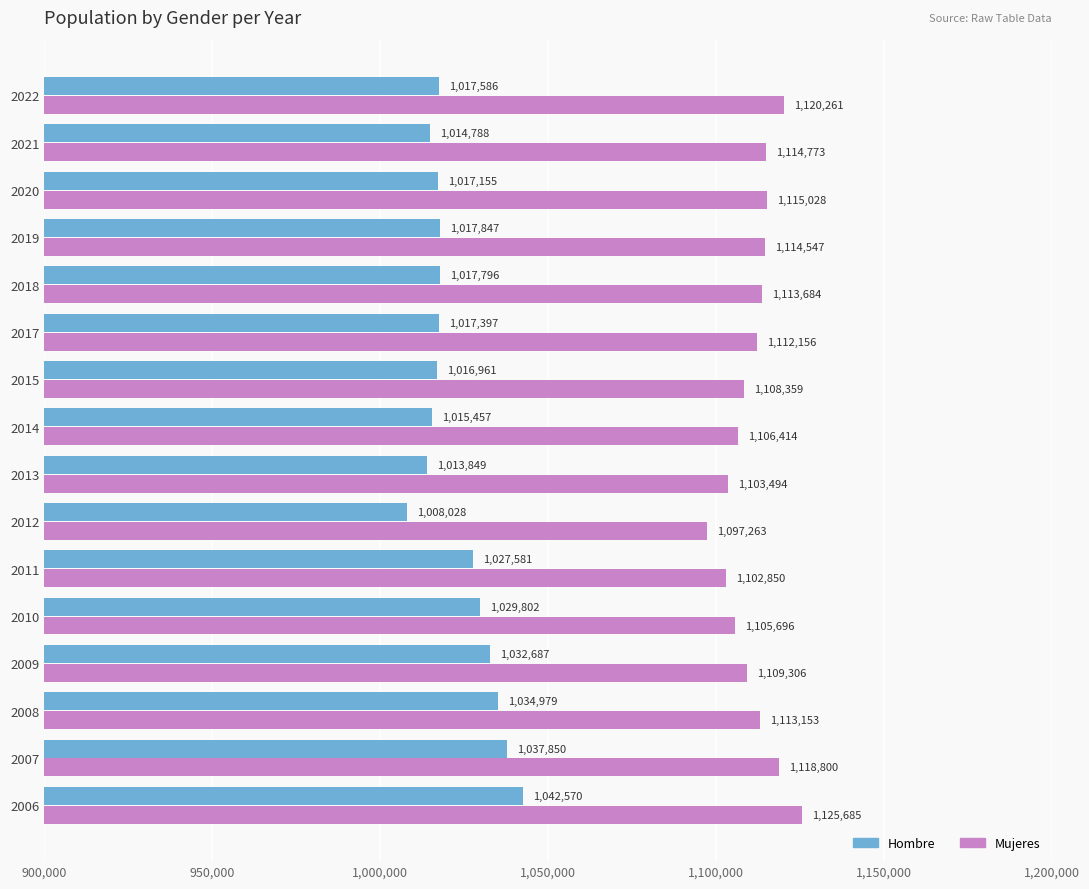

What is the difference between the second highest and minimum values in the Hombre series?

29822